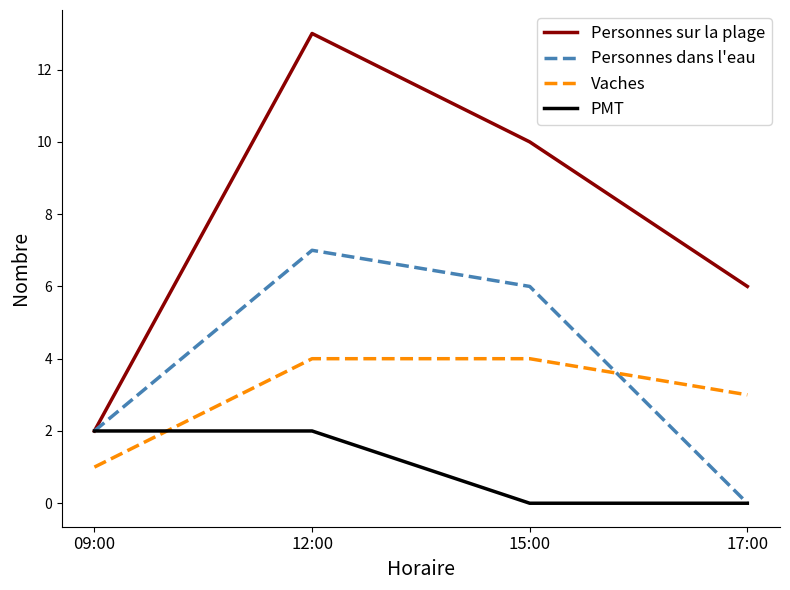

What is the average value of the Personnes dans l'eau series?

4